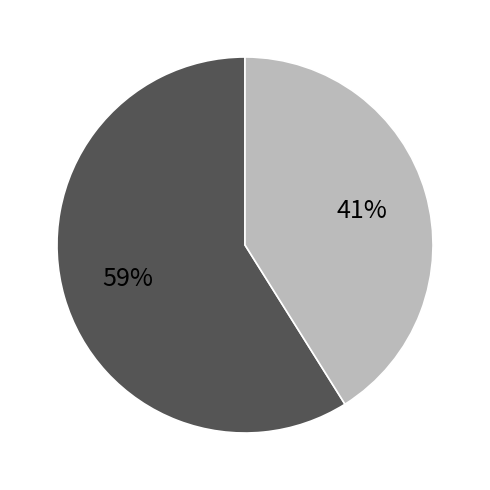

To the nearest percent, what is the average slice percentage?

50%